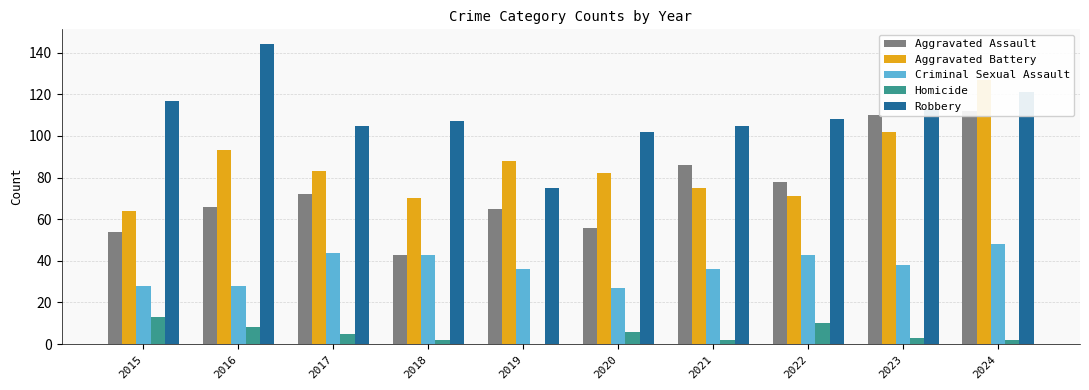

List the series in order of their peak value, highest first.

Robbery, Aggravated Battery, Aggravated Assault, Criminal Sexual Assault, Homicide